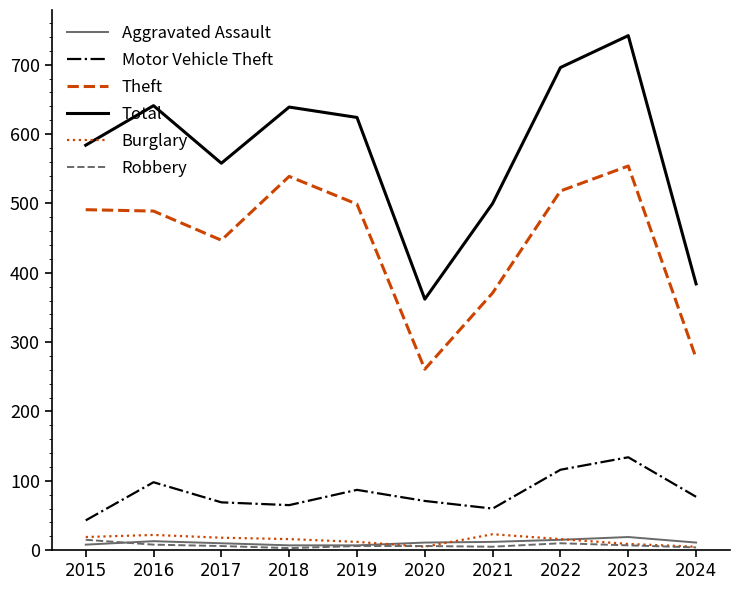

True or false: Aggravated Assault and Motor Vehicle Theft cross at least once.

False